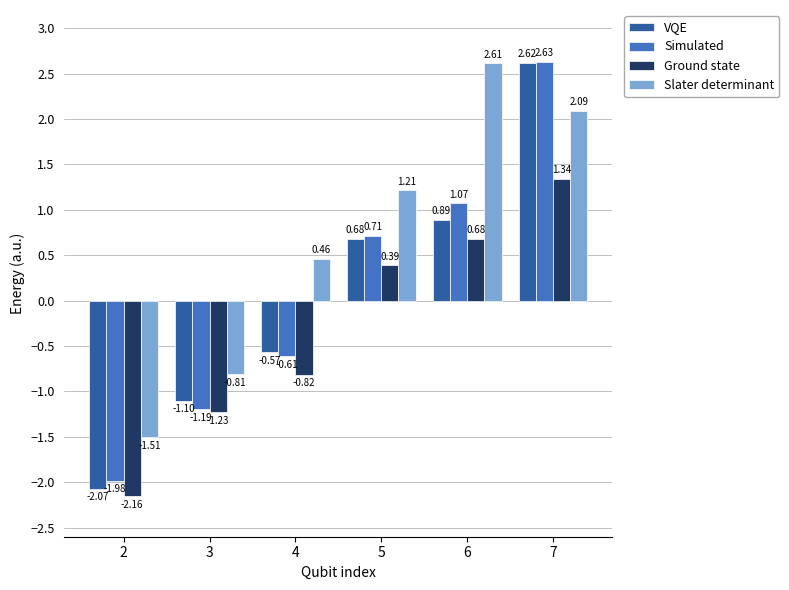

Is the value of Simulated at 3 greater than the value of Slater determinant at 4?

No